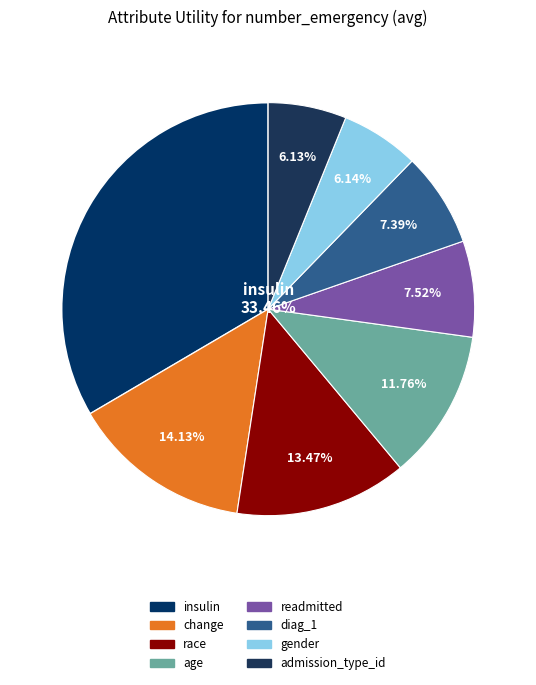

To the nearest percent, what is the difference between the readmitted and change slice percentages?

7%